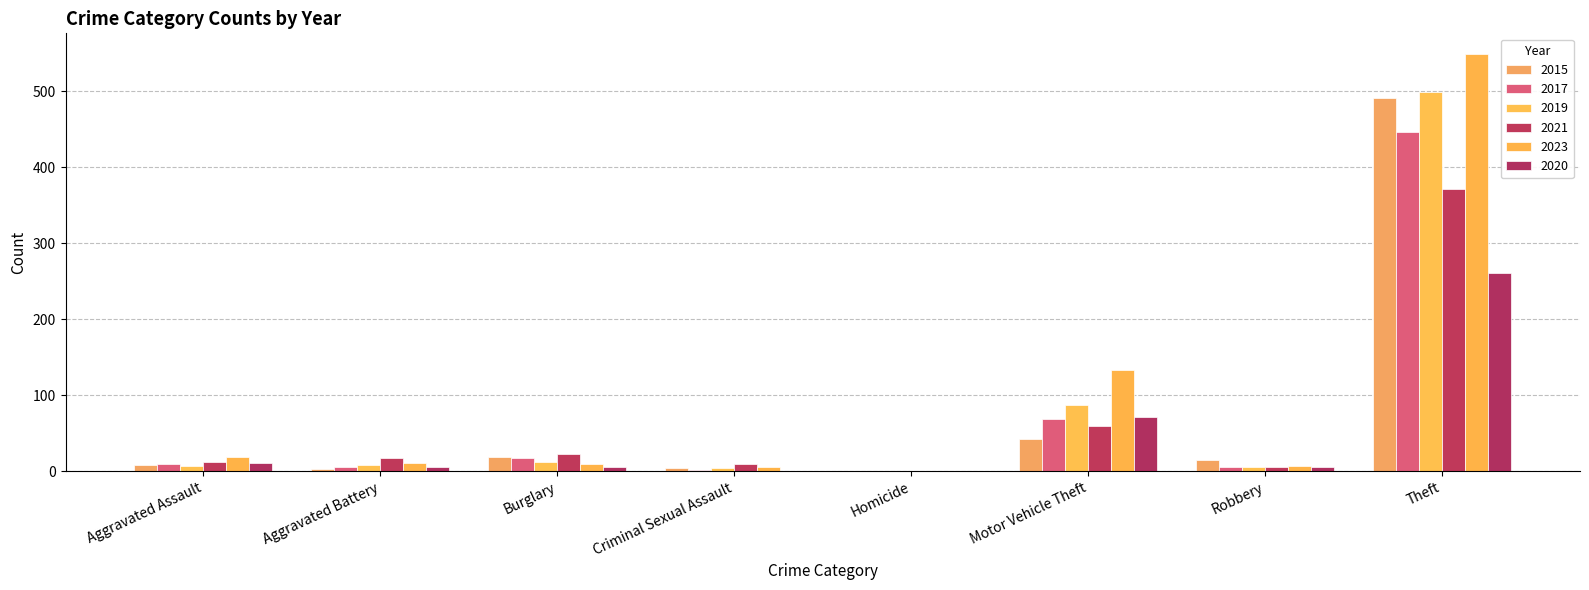

What is the total value across all series at Motor Vehicle Theft?

463